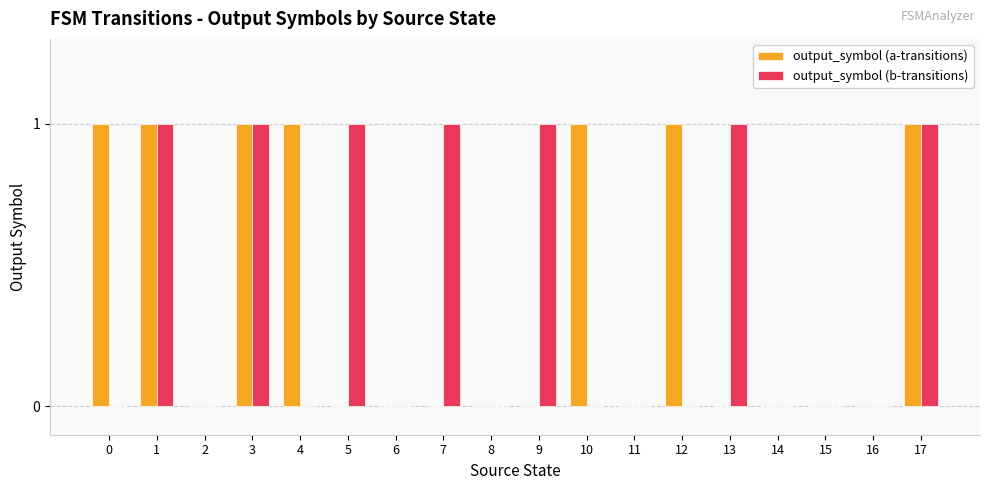

What is the sum of all output_symbol (b-transitions) values?

7